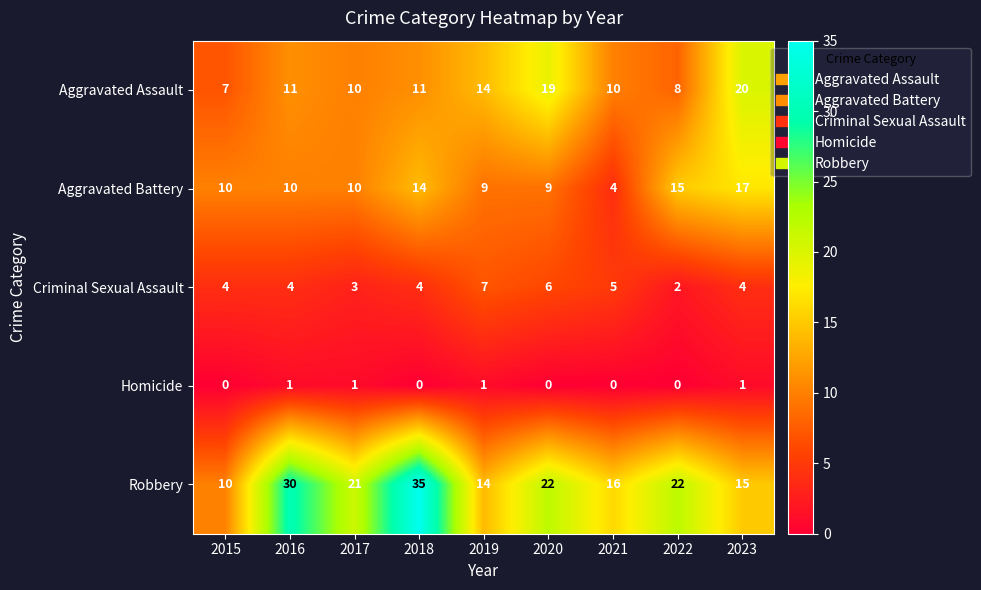

The Homicide series shows 0 at 2022. True or false?

True